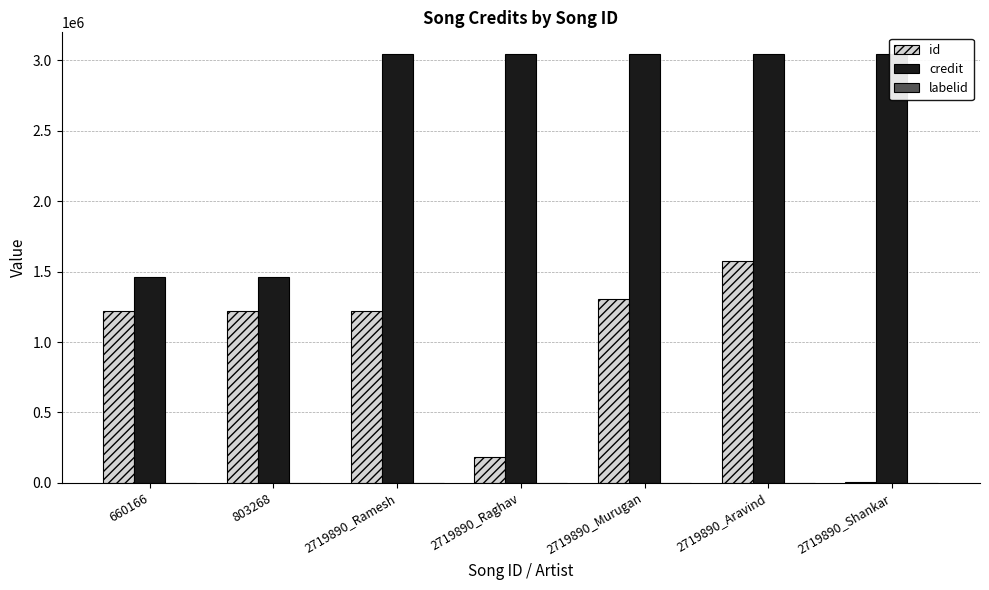

True or false: id has a value of 10907 at 2719890_Shankar.

False